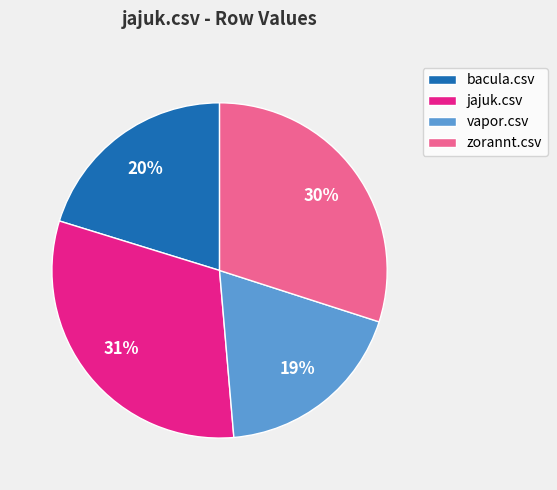

To the nearest percent, what is the average slice percentage?

25%